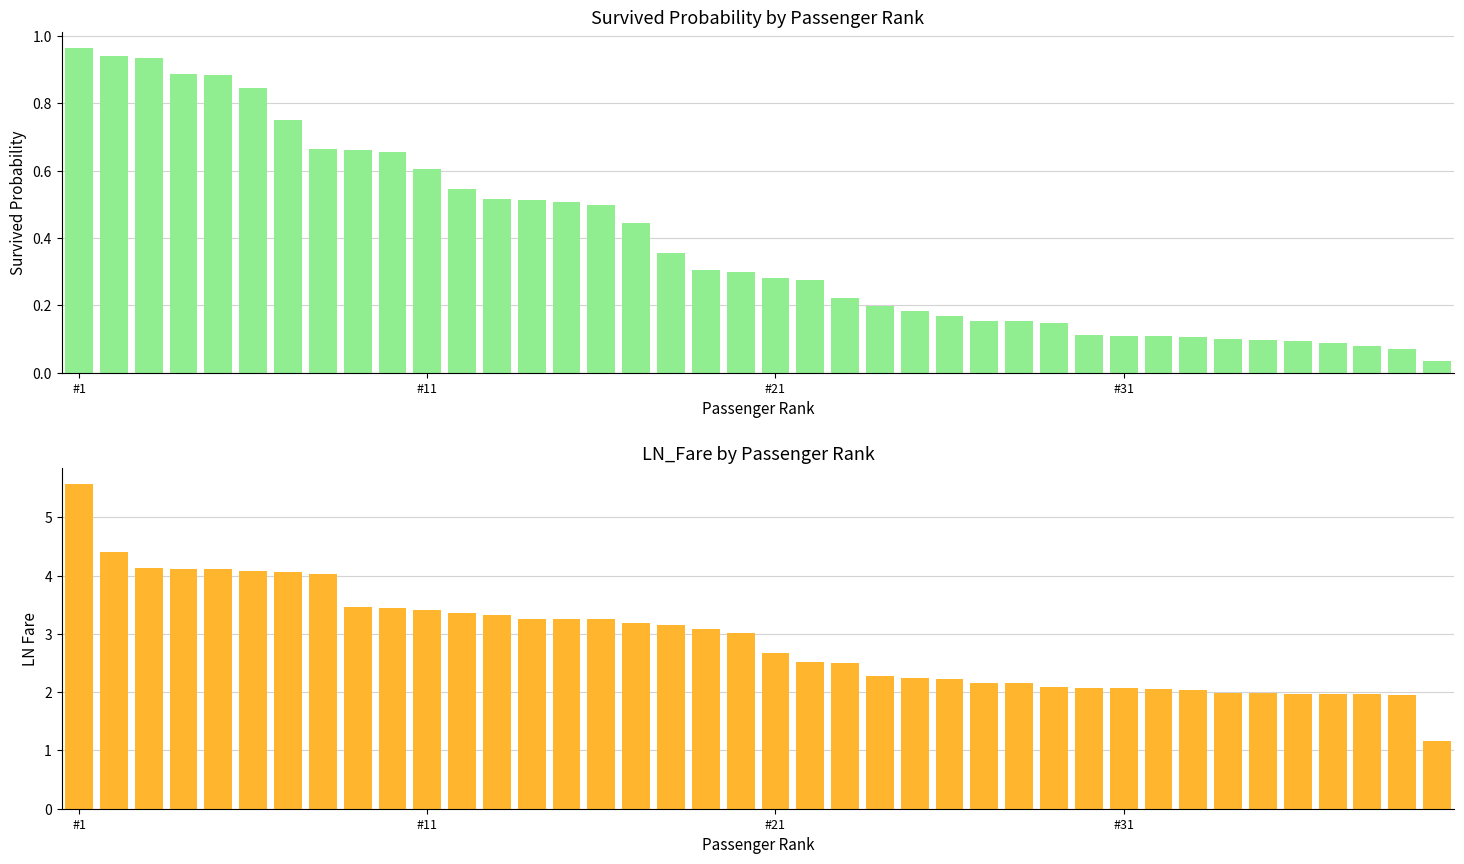

At 18, list the series in order from largest to smallest.

LN_Fare, Survived_Probs